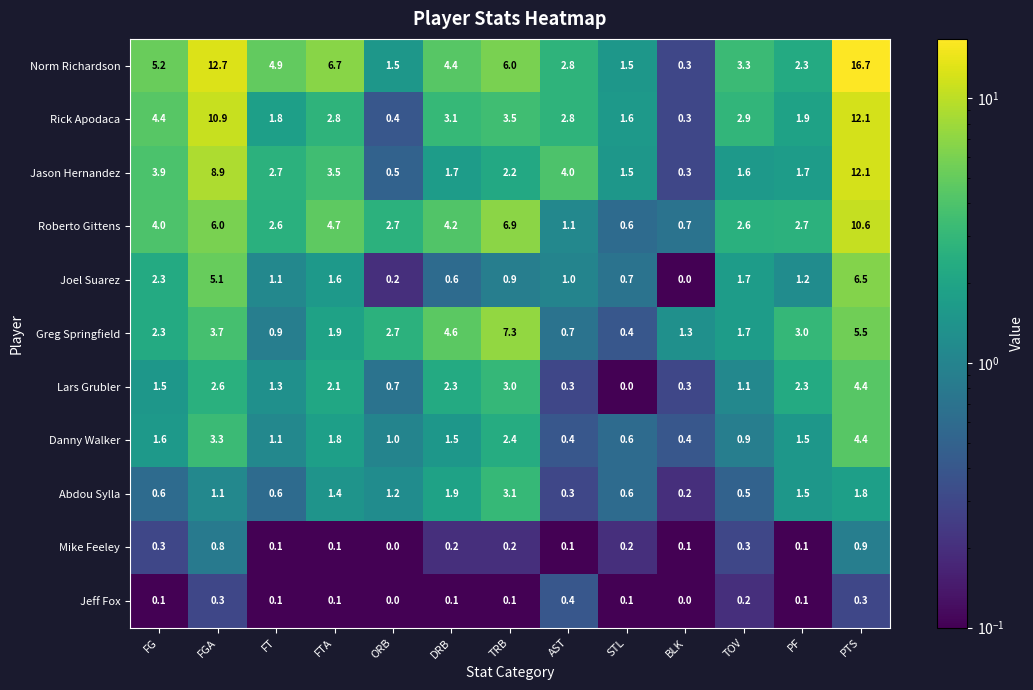

How many categories are shown in the chart?

13